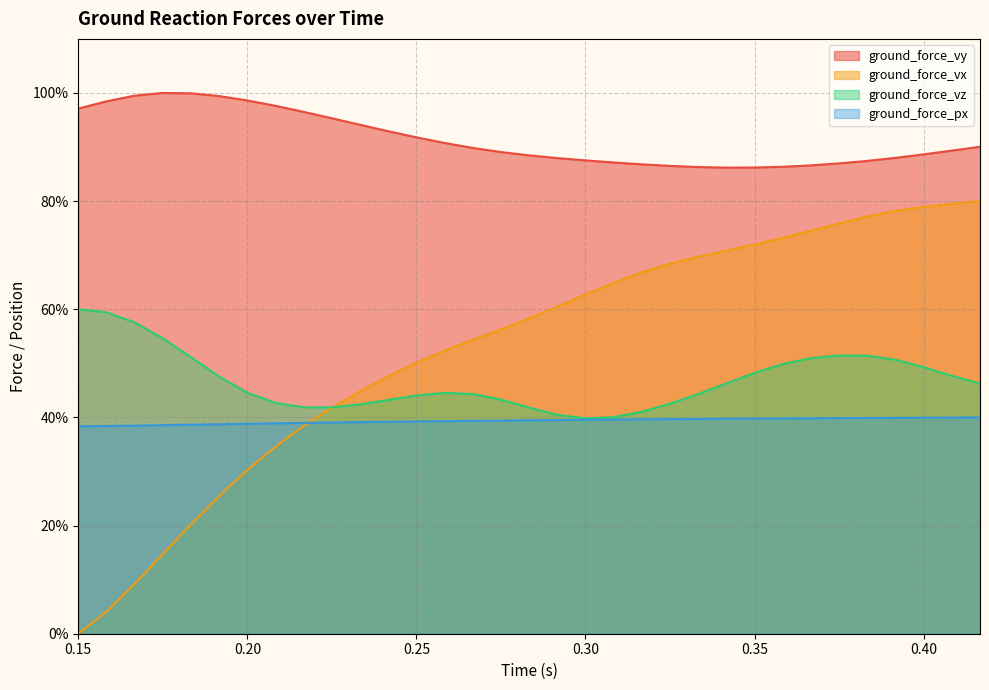

At which label does ground_force_vx reach its minimum?

0.15